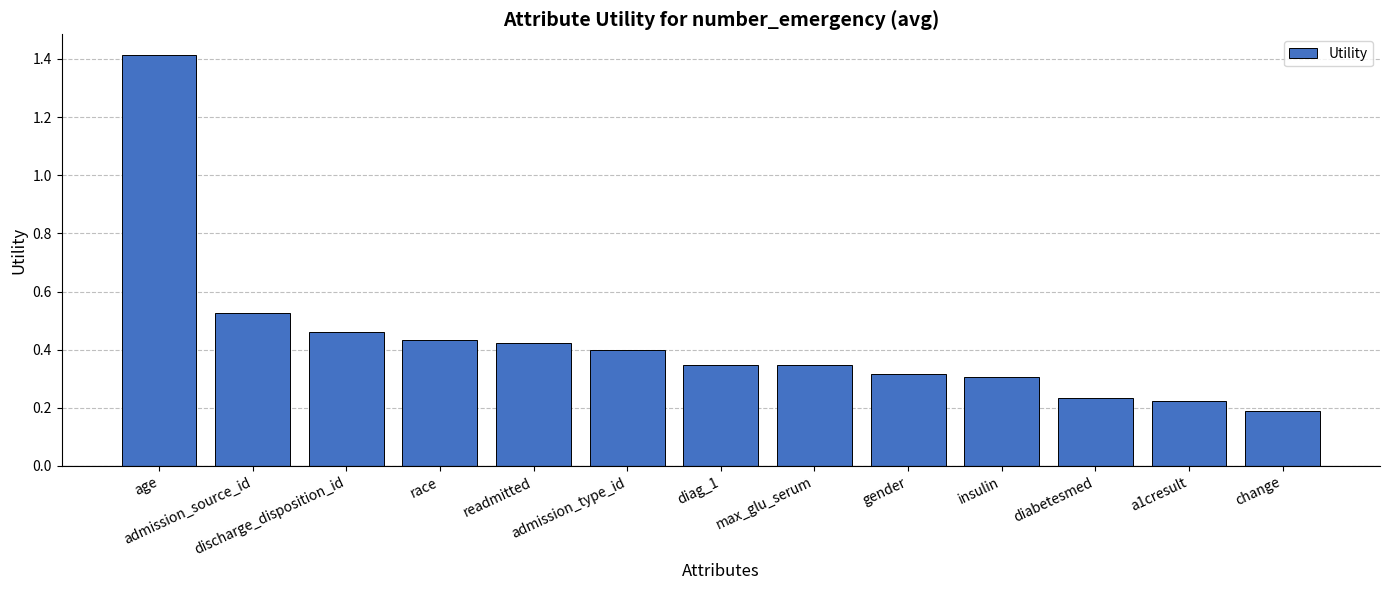

How many series are shown in this chart?

1